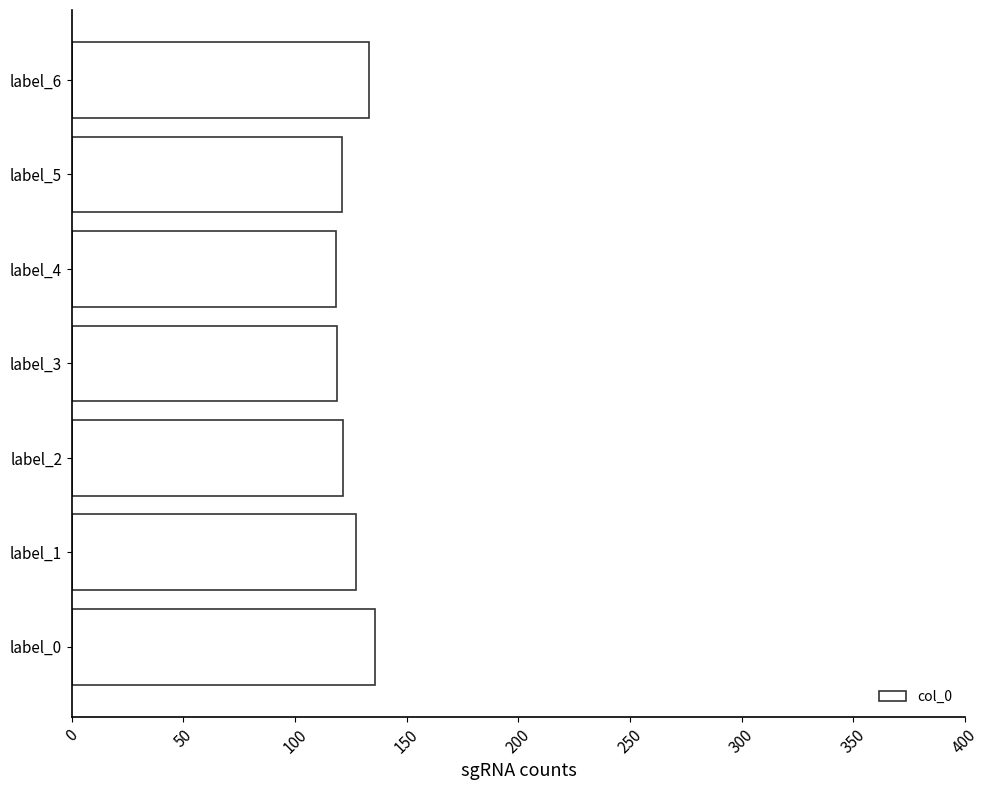

What is the change in value from label_2 to label_6?

+11.7